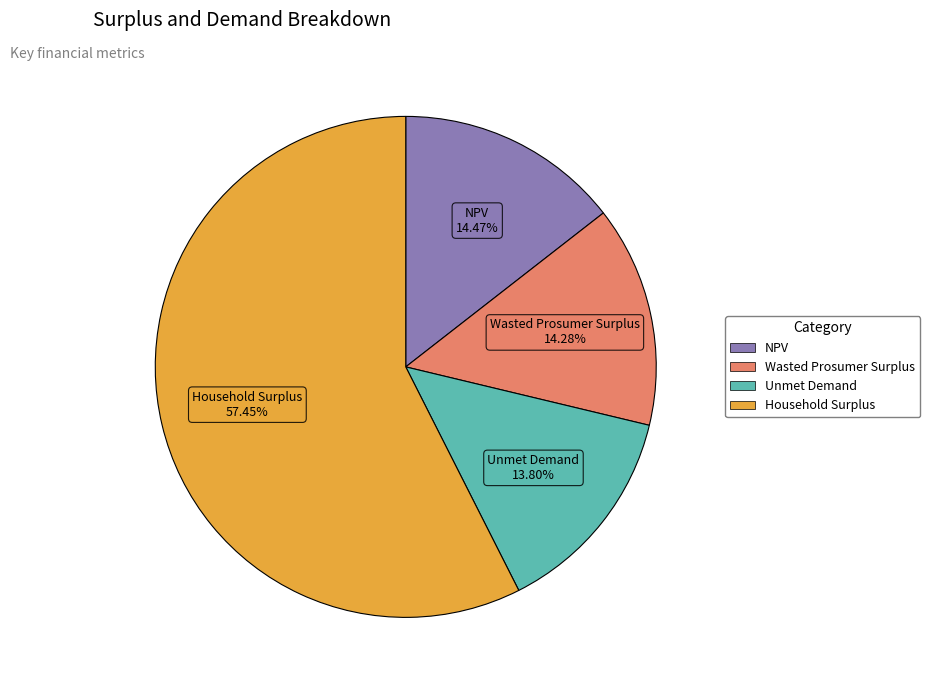

Does Household Surplus represent more than half of the total?

Yes